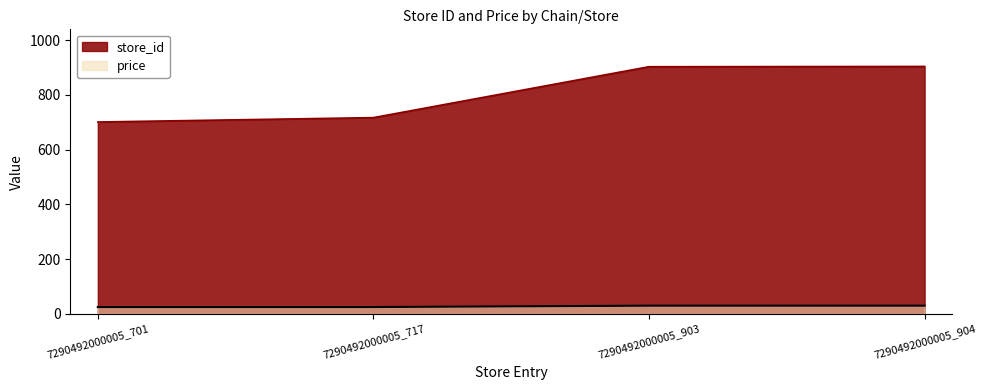

What is the approximate value of store_id at 7290492000005_903?

903.0